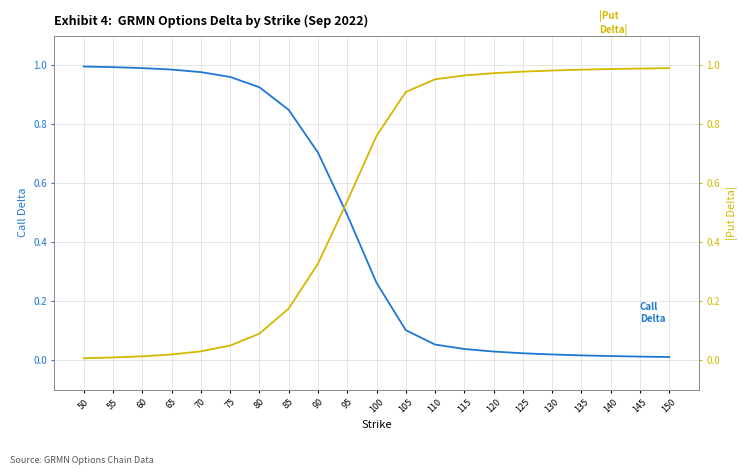

Which series has the largest total across all categories?

Put Delta (abs)